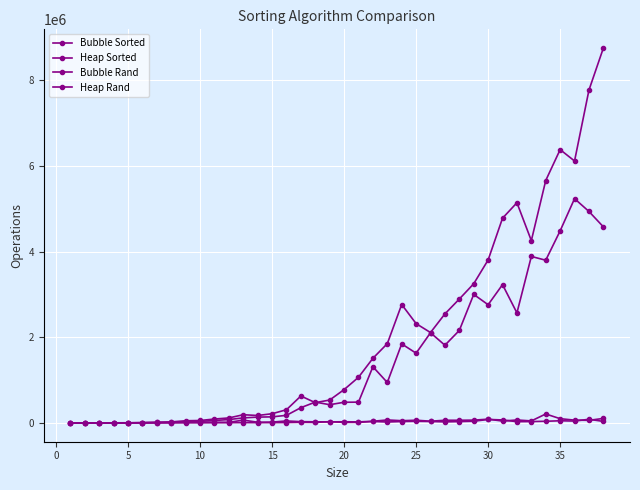

What is the smallest value displayed?

100